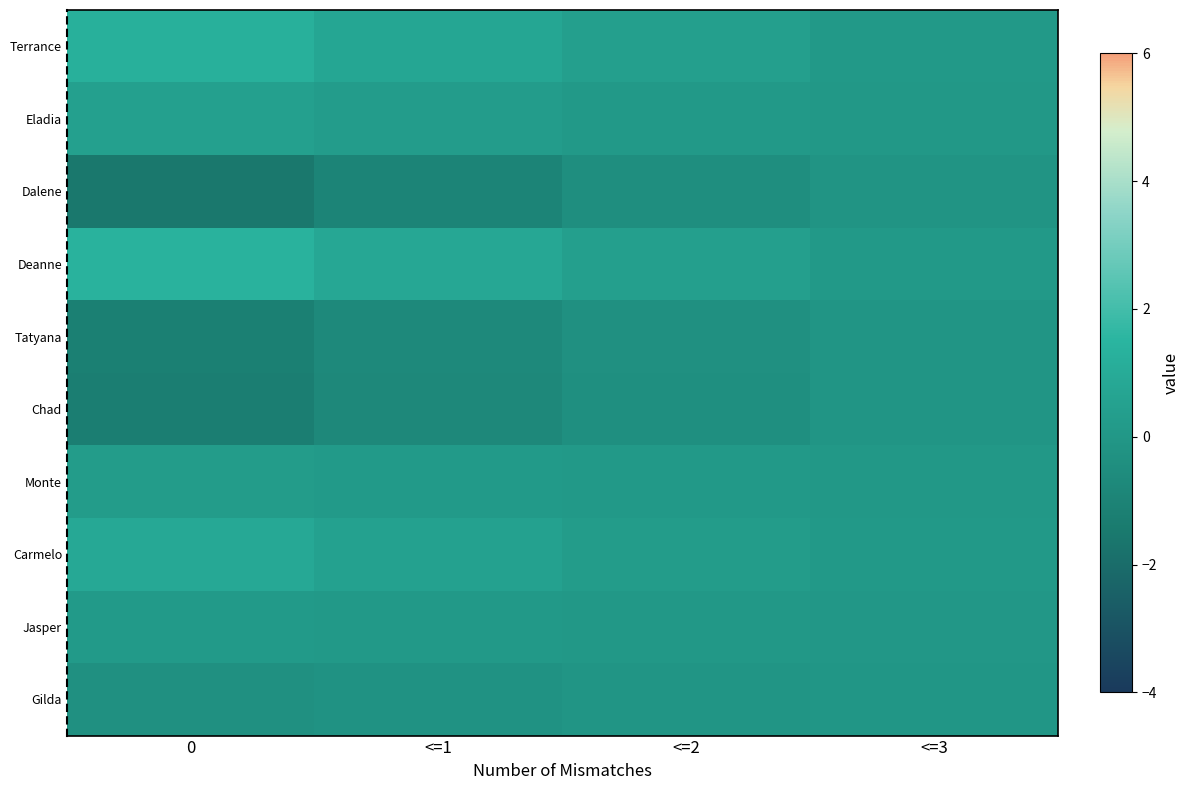

Reading left to right, list all the values displayed in this chart.

Terrance: 0=1.3	<=1=0.8	<=2=0.4	<=3=0.1
Eladia: 0=0.5	<=1=0.3	<=2=0.1	<=3=0.0
Dalene: 0=-1.6	<=1=-0.9	<=2=-0.5	<=3=-0.2
Deanne: 0=1.4	<=1=0.8	<=2=0.4	<=3=0.1
Tatyana: 0=-1.2	<=1=-0.7	<=2=-0.3	<=3=-0.1
Chad: 0=-1.3	<=1=-0.8	<=2=-0.4	<=3=-0.1
Monte: 0=0.3	<=1=0.2	<=2=0.1	<=3=0.0
Carmelo: 0=0.9	<=1=0.5	<=2=0.3	<=3=0.1
Jasper: 0=0.2	<=1=0.1	<=2=0.0	<=3=0.0
Gilda: 0=-0.4	<=1=-0.2	<=2=-0.1	<=3=-0.0